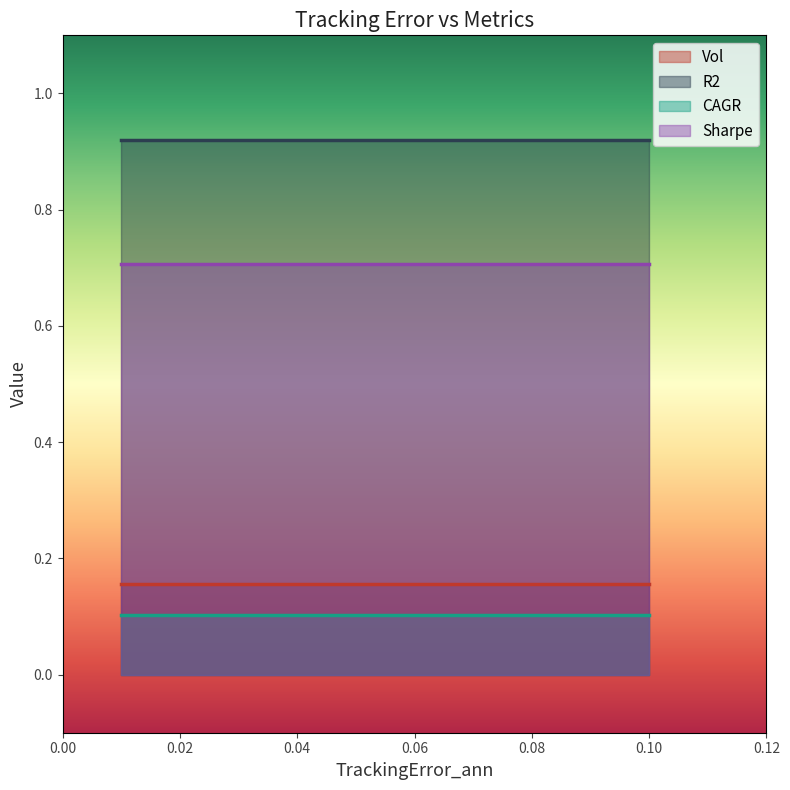

The value of CAGR at 2 is 0.1. True or false?

False